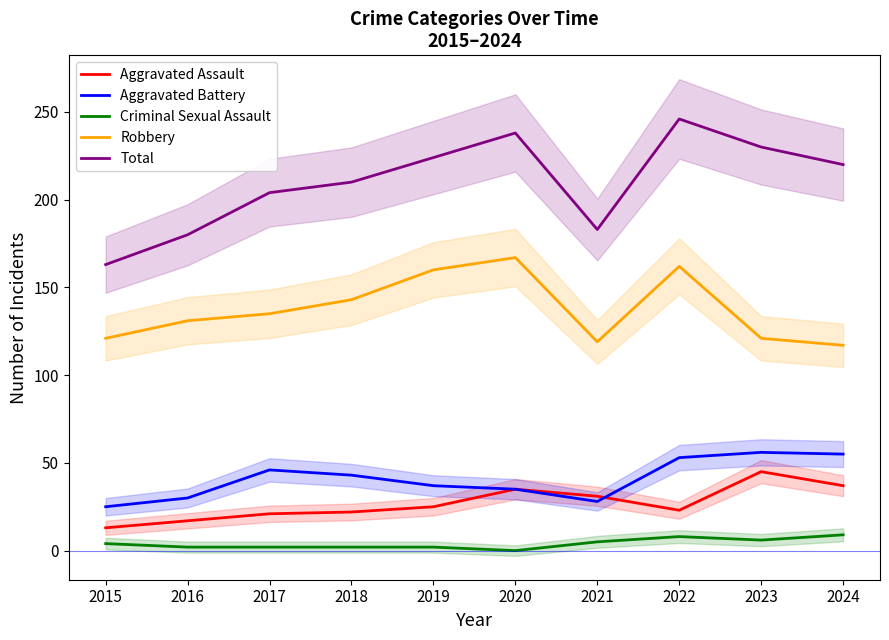

Which series has the largest total across all categories?

Total